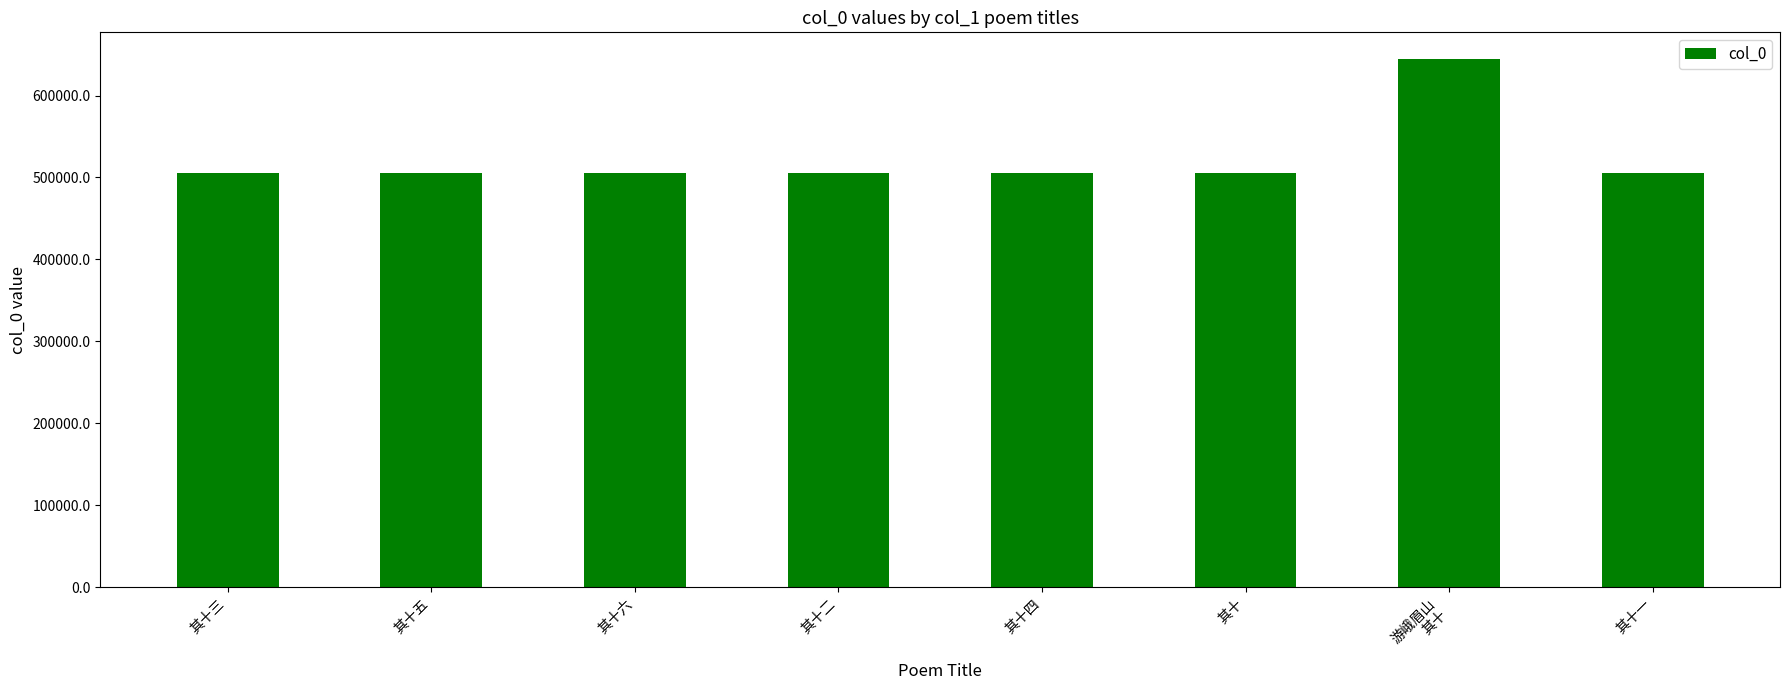

Which label corresponds to the largest value in the chart?

游峨眉山
其十